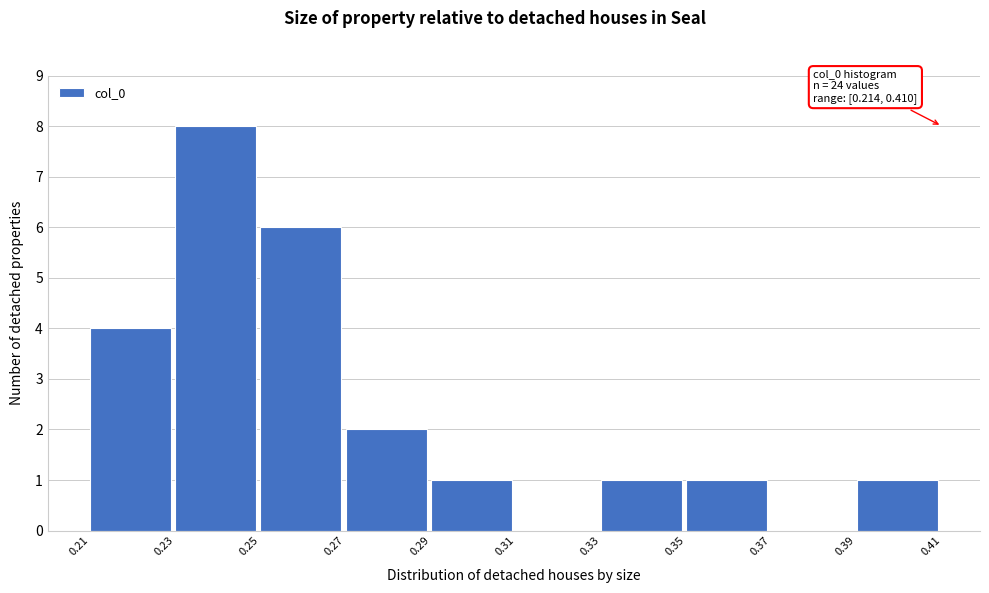

Reading left to right, list all the values displayed in this chart.

0.21=4	0.23=8	0.25=6	0.27=2	0.29=1	0.31=0	0.33=1	0.35=1	0.37=0	0.39=1